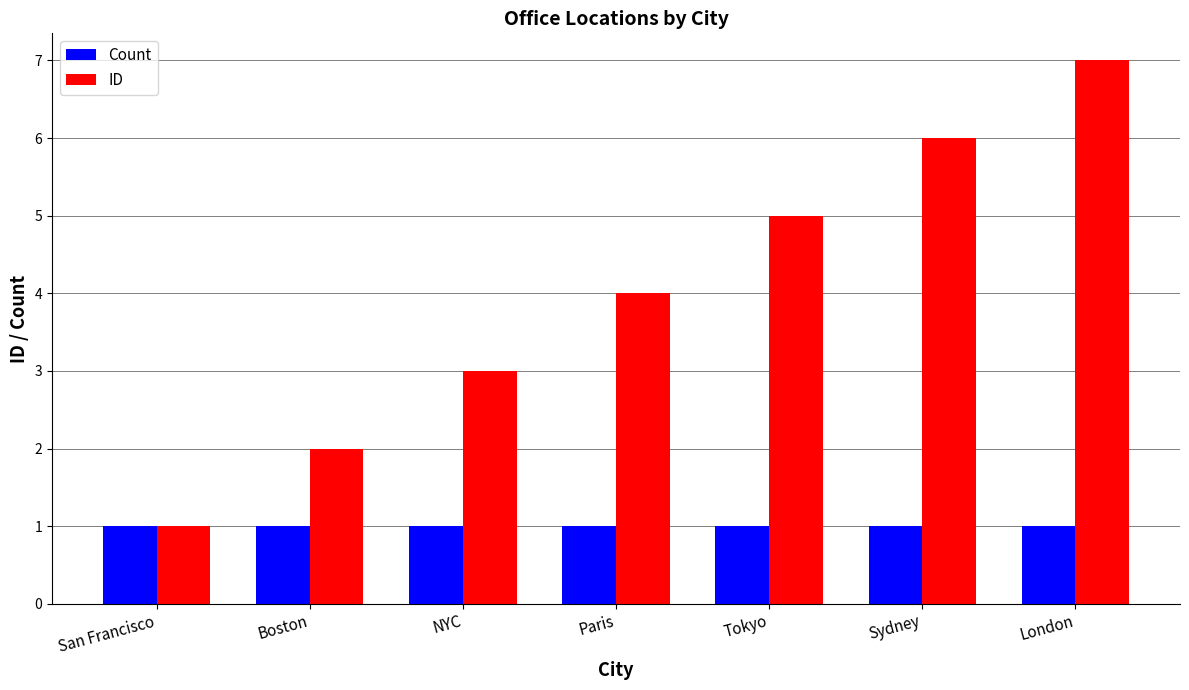

What are all the series names shown in the legend?

Count, ID